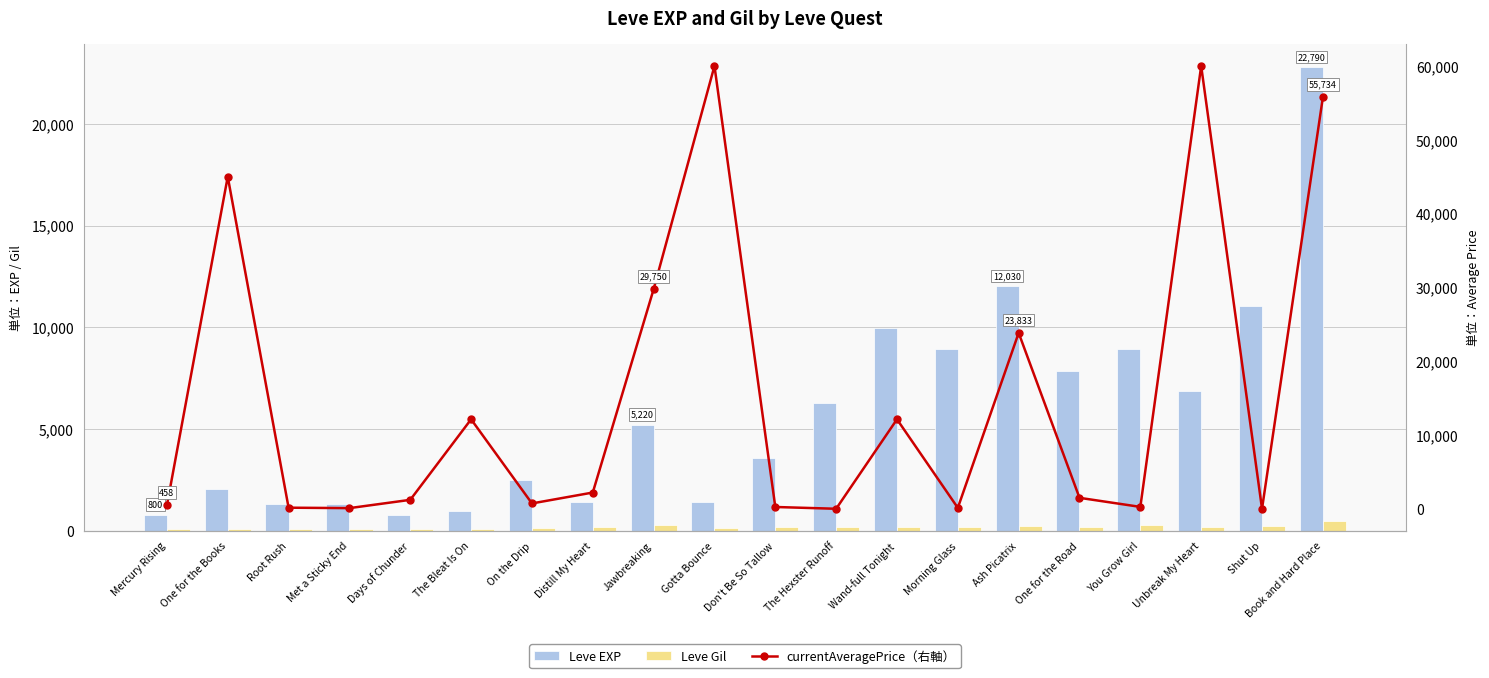

Reading left to right, extract all data points from this chart.

Leve EXP: Mercury Rising=800.0	One for the Books=2040.0	Root Rush=1330.0	Met a Sticky End=1330.0	Days of Chunder=800.0	The Bleat Is On=980.0	On the Drip=2490.0	Distill My Heart=1420.0	Jawbreaking=5220.0	Gotta Bounce=1420.0	Don't Be So Tallow=3600.0	The Hexster Runoff=6280.0	Wand-full Tonight=9990.0	Morning Glass=8930.0	Ash Picatrix=12030.0	One for the Road=7880.0	You Grow Girl=8930.0	Unbreak My Heart=6880.0	Shut Up=11040.0	Book and Hard Place=22790.0
Leve Gil: Mercury Rising=113.0	One for the Books=114.0	Root Rush=114.0	Met a Sticky End=115.0	Days of Chunder=112.0	The Bleat Is On=112.0	On the Drip=139.0	Distill My Heart=169.0	Jawbreaking=293.0	Gotta Bounce=140.0	Don't Be So Tallow=170.0	The Hexster Runoff=169.0	Wand-full Tonight=191.0	Morning Glass=169.0	Ash Picatrix=230.0	One for the Road=168.0	You Grow Girl=284.0	Unbreak My Heart=175.0	Shut Up=230.0	Book and Hard Place=468.0
currentAveragePrice (右軸): Mercury Rising=457.6	One for the Books=45000.0	Root Rush=145.2	Met a Sticky End=87.2	Days of Chunder=1210.1	The Bleat Is On=12124.5	On the Drip=722.6	Distill My Heart=2200.0	Jawbreaking=29749.5	Gotta Bounce=60000.0	Don't Be So Tallow=240.9	The Hexster Runoff=0.0	Wand-full Tonight=12124.5	Morning Glass=123.0	Ash Picatrix=23833.0	One for the Road=1482.9	You Grow Girl=252.1	Unbreak My Heart=60000.0	Shut Up=0.0	Book and Hard Place=55734.5